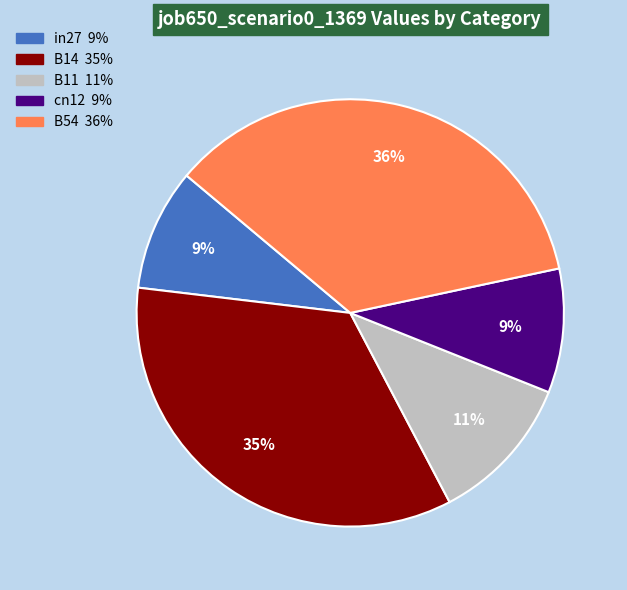

Which slice is the largest?

B54